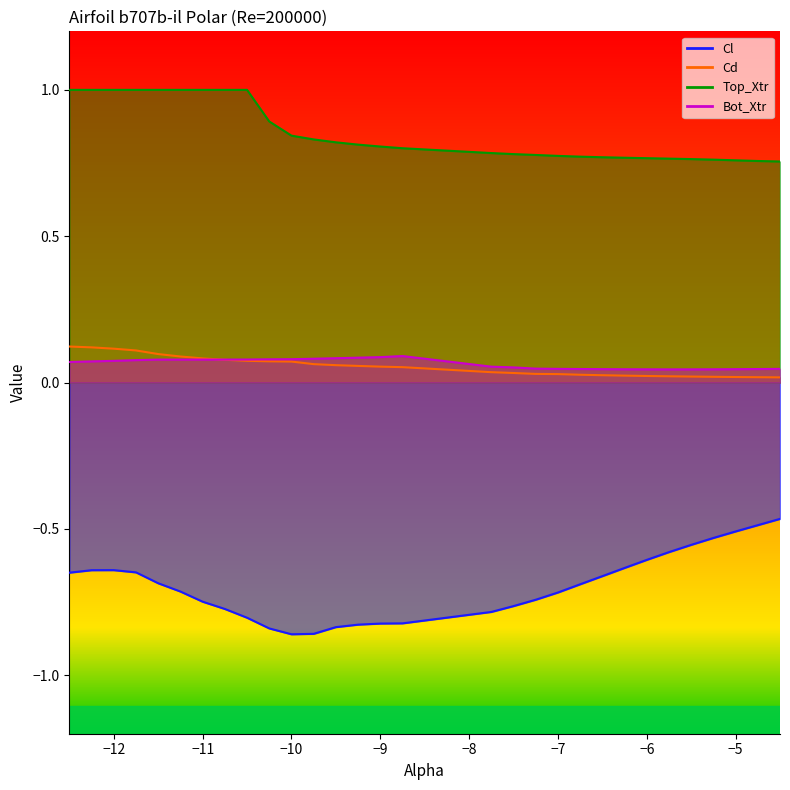

Which category has the highest value in the Bot_Xtr series?

-8.75